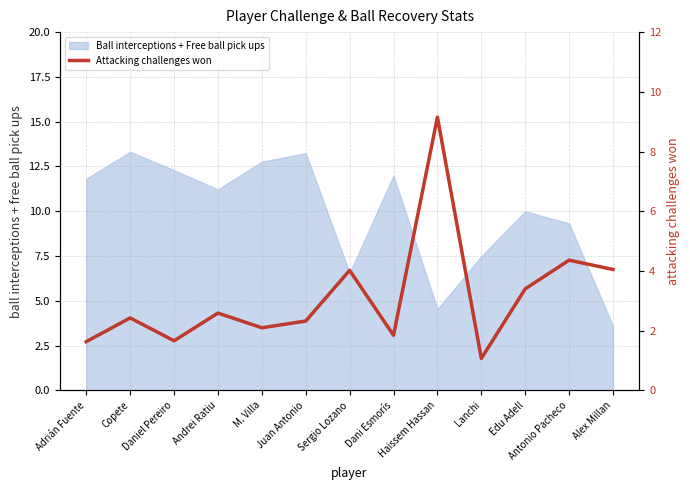

Where does the Ball interceptions + Free ball pick ups series first go above 11?

Adrián Fuente